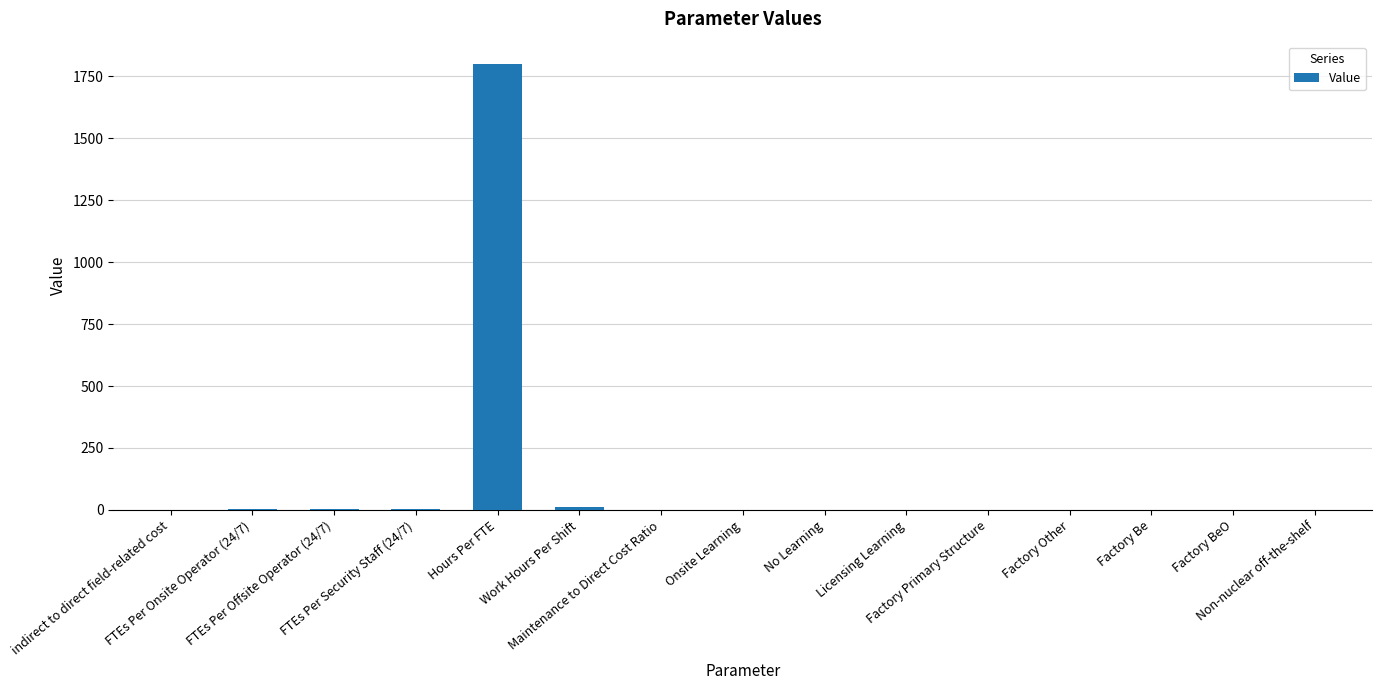

What is the maximum value shown in the chart?

1800.0